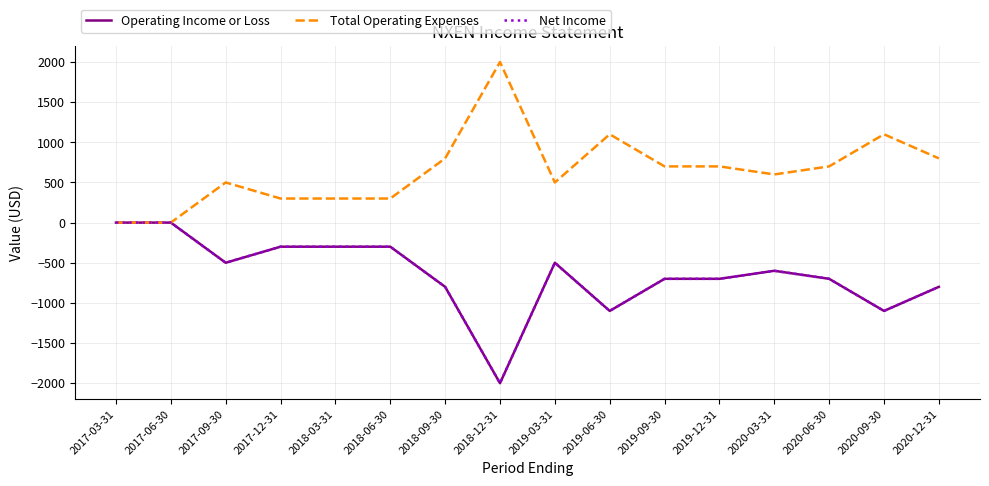

True or false: Total Operating Expenses has a value of 500 at 2017-09-30.

True